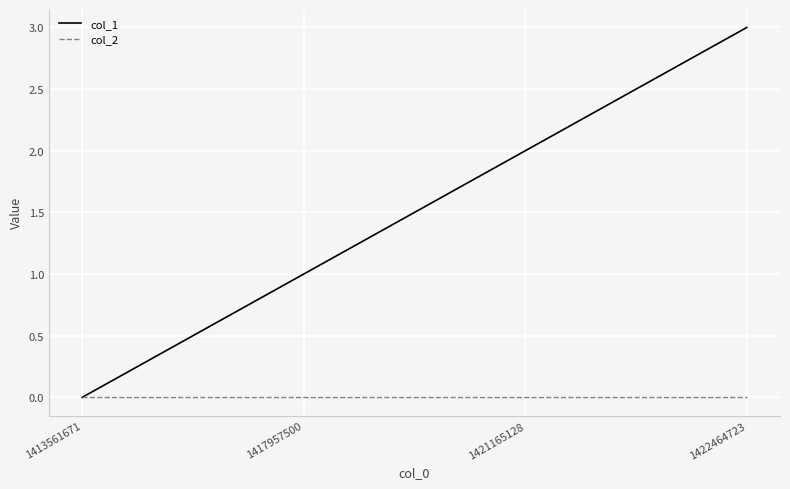

Reading left to right, transcribe all the data shown in this chart.

col_1: 1413561671=0	1417957500=1	1421165128=2	1422464723=3
col_2: 1413561671=0	1417957500=0	1421165128=0	1422464723=0